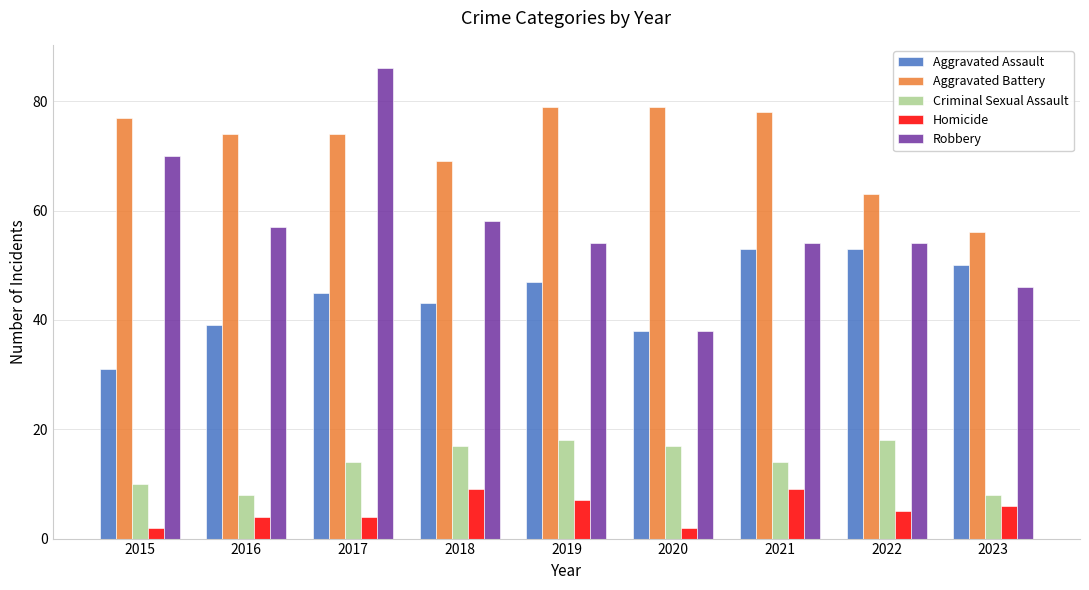

At which label is Homicide closest to 5?

2022